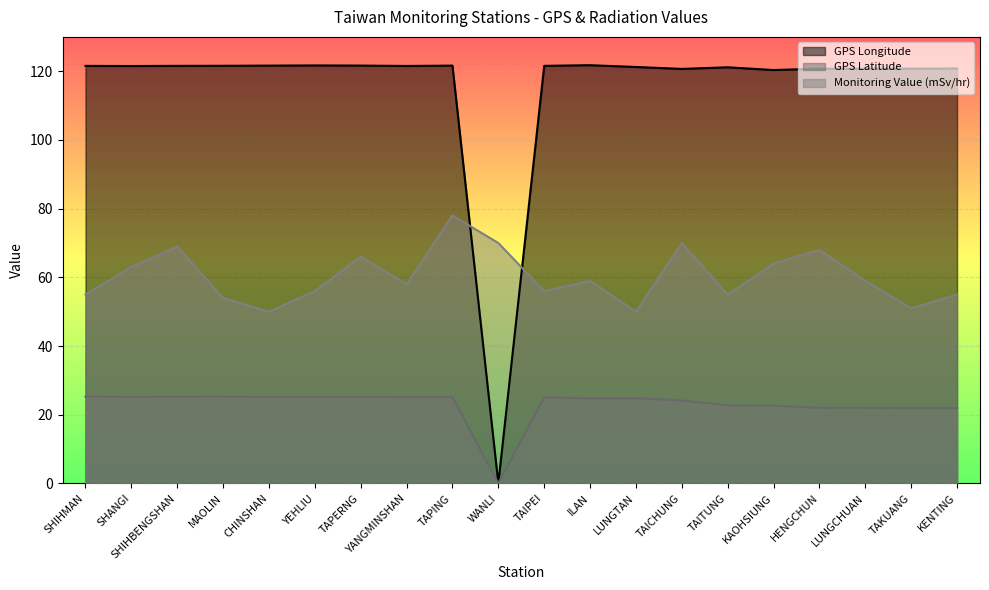

True or false: GPS Latitude has more than 2 points higher than both neighbors.

True